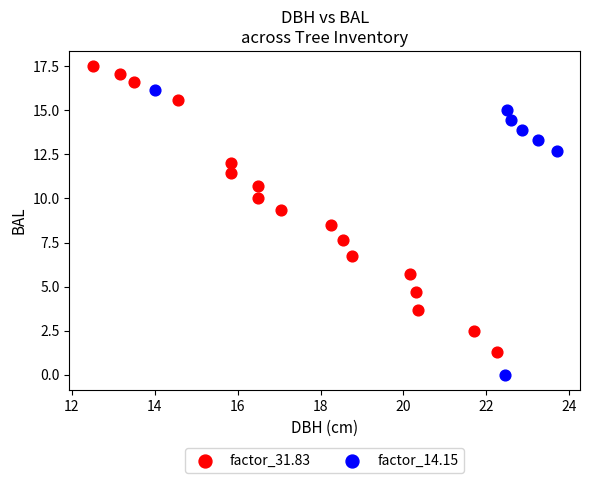

What are all the series names shown in the legend?

factor_31.83, factor_14.15